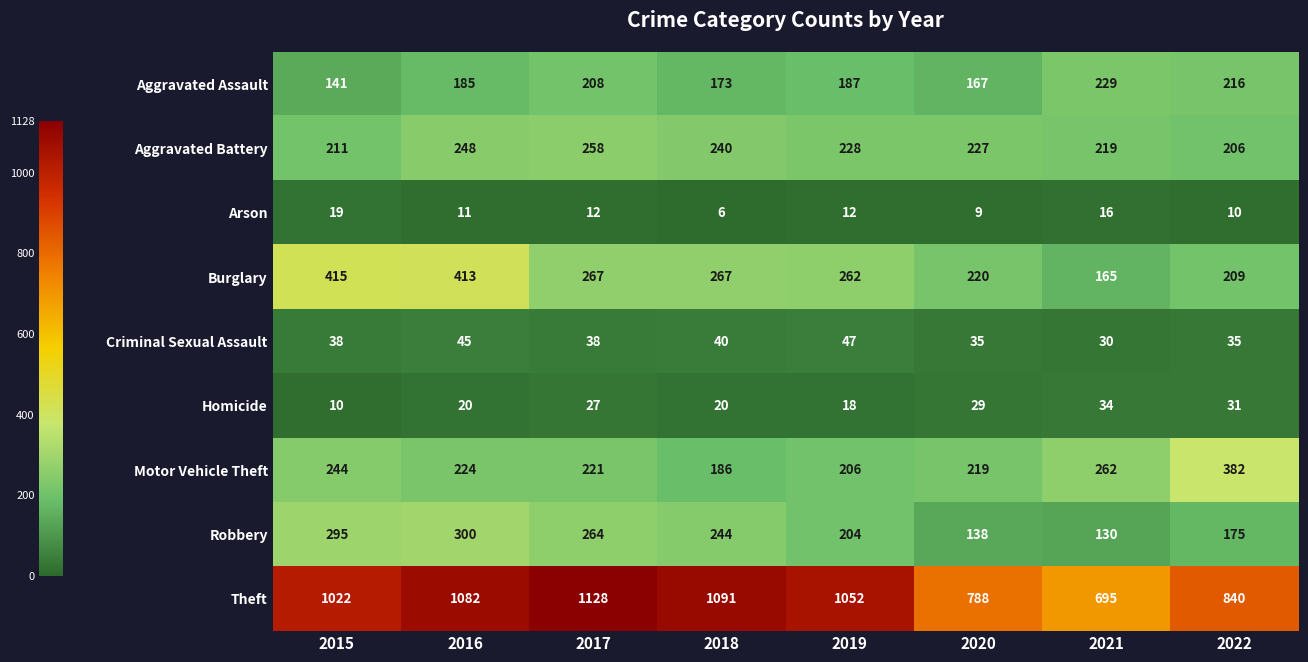

Which series has the largest range (max minus min)?

Theft